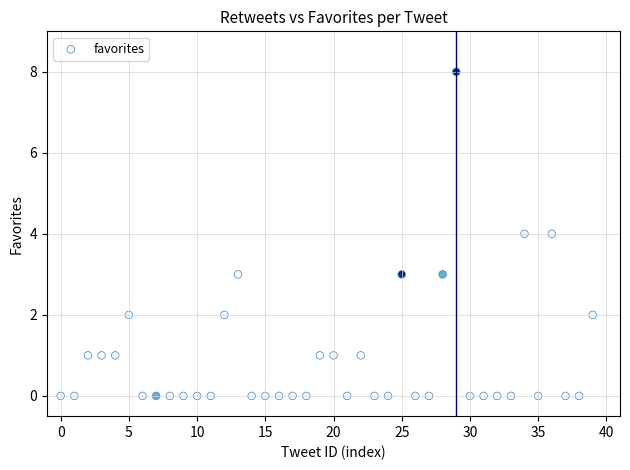

What is the range of Y values (max minus min)?

8